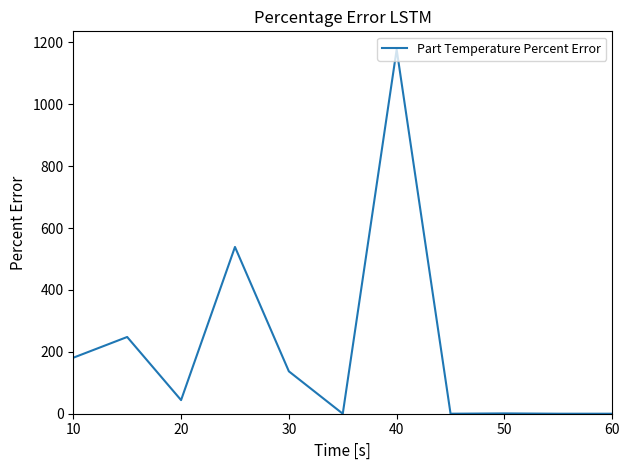

How many categories are shown in the chart?

11